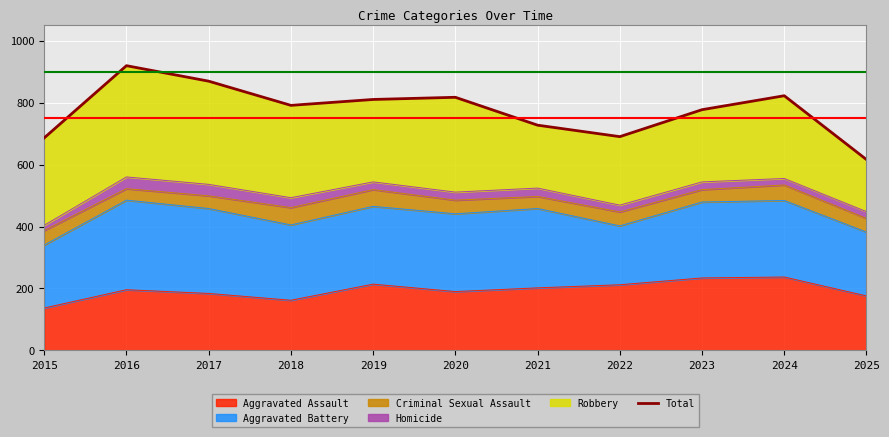

What is the greatest value displayed?

919